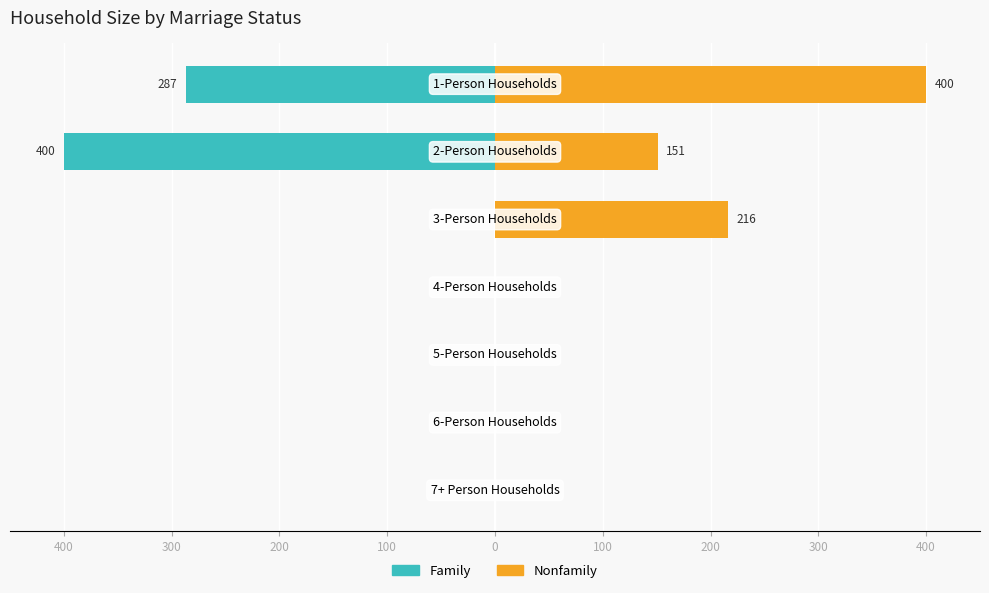

How many values in the Family series are below 0?

2